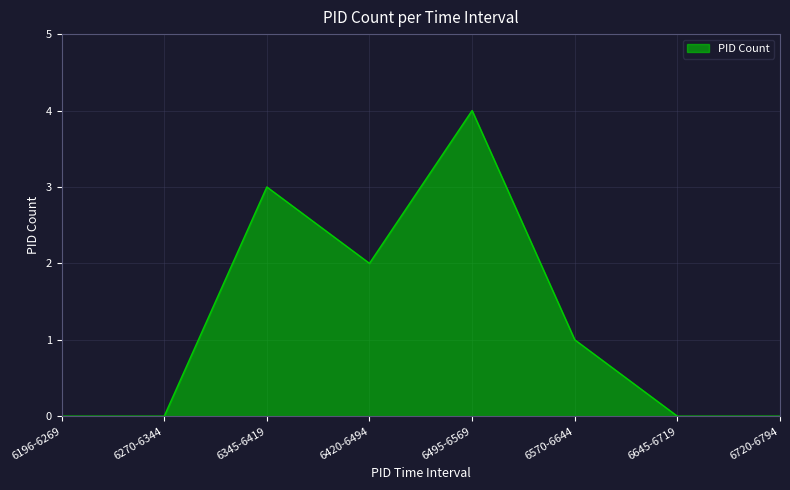

What is the difference between the values at 6495-6569 and 6420-6494?

2